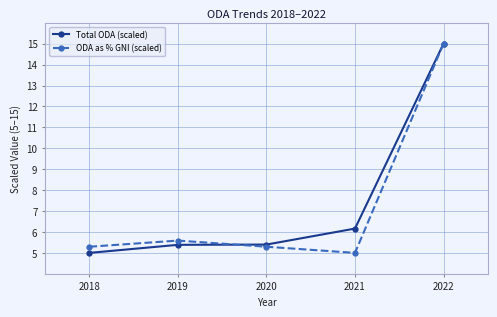

In ODA as % GNI (scaled), how many points are lower than both neighbors (excluding endpoints)?

1